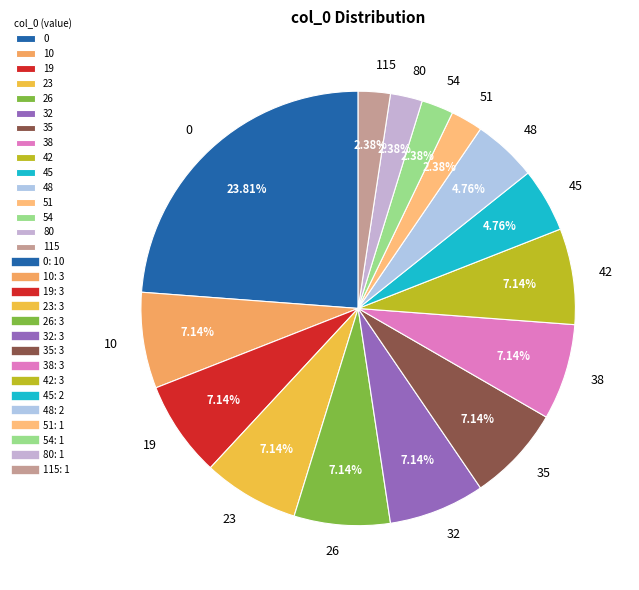

What percentage is the 38 slice, to the nearest percent?

7%